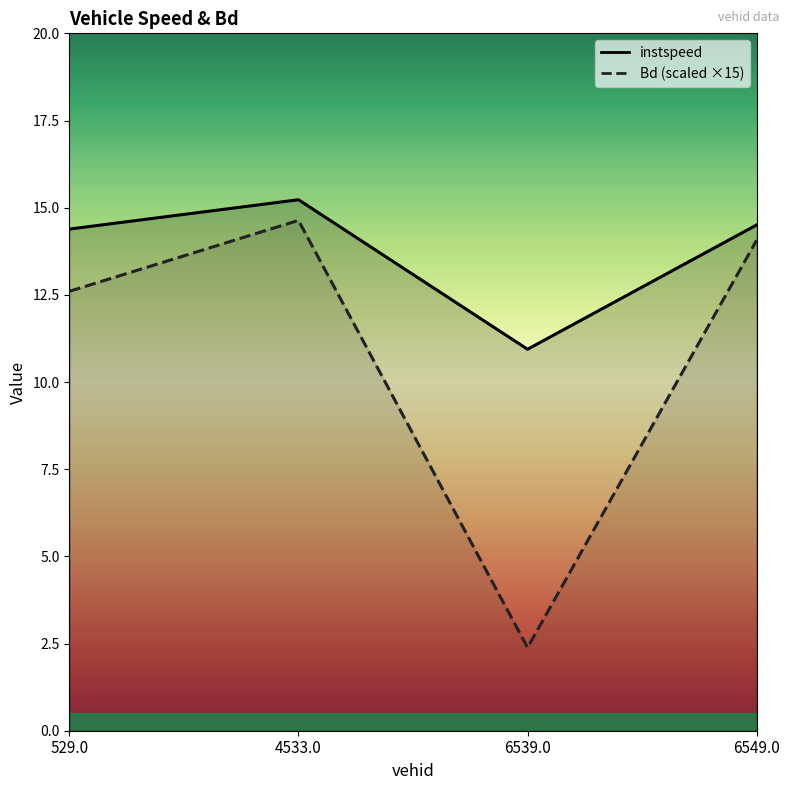

At which label does Bd first exceed 14?

4533.0